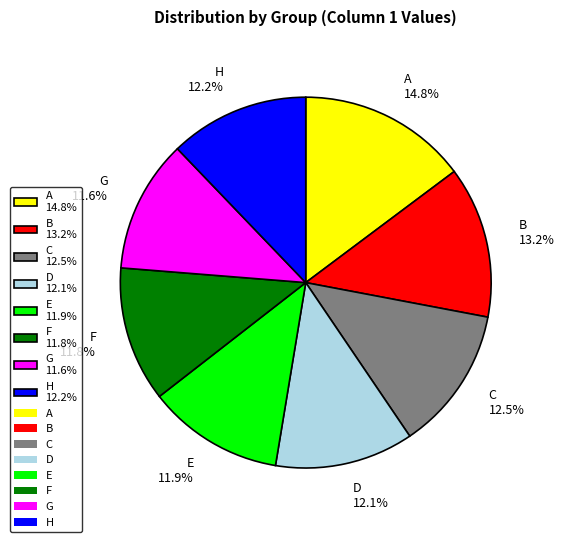

Count the number of slices in the pie.

8